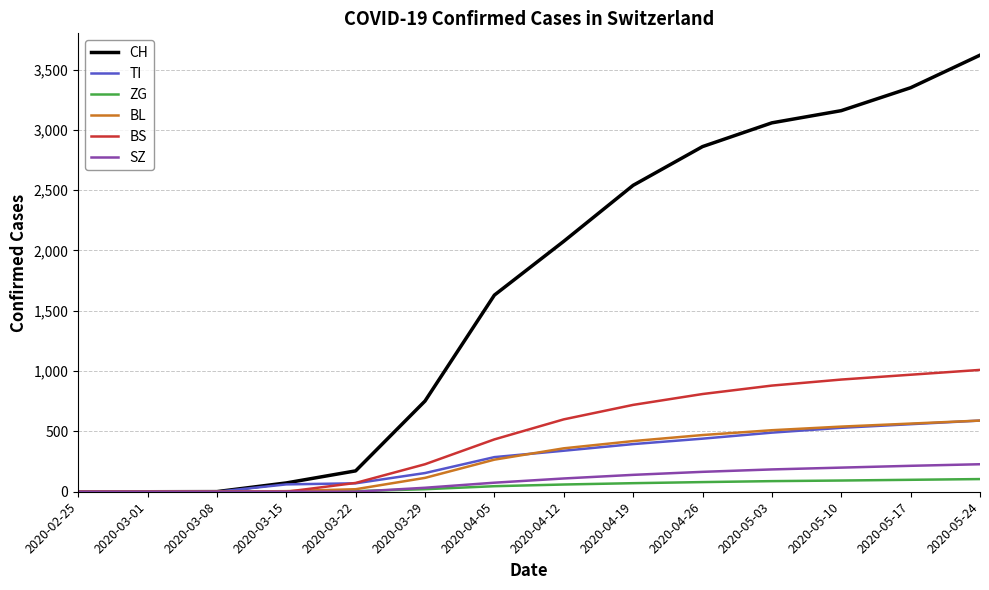

The value of TI at 2020-03-01 is 0. True or false?

True